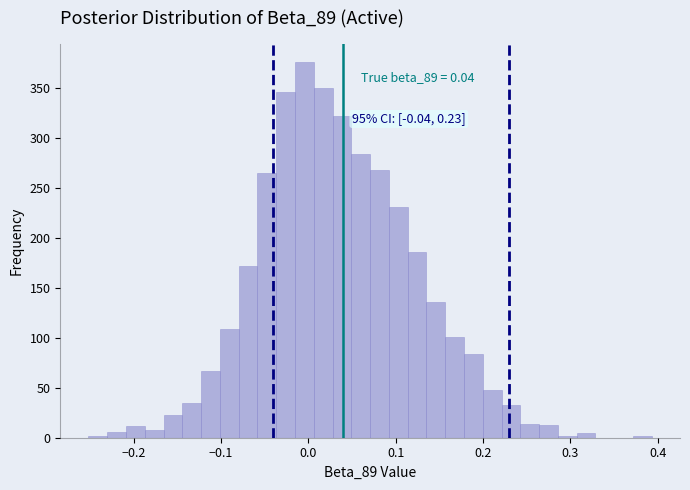

Around what value on the x-axis is the tallest bar? Give the approximate position of its centre, as read against the axis.

0.00